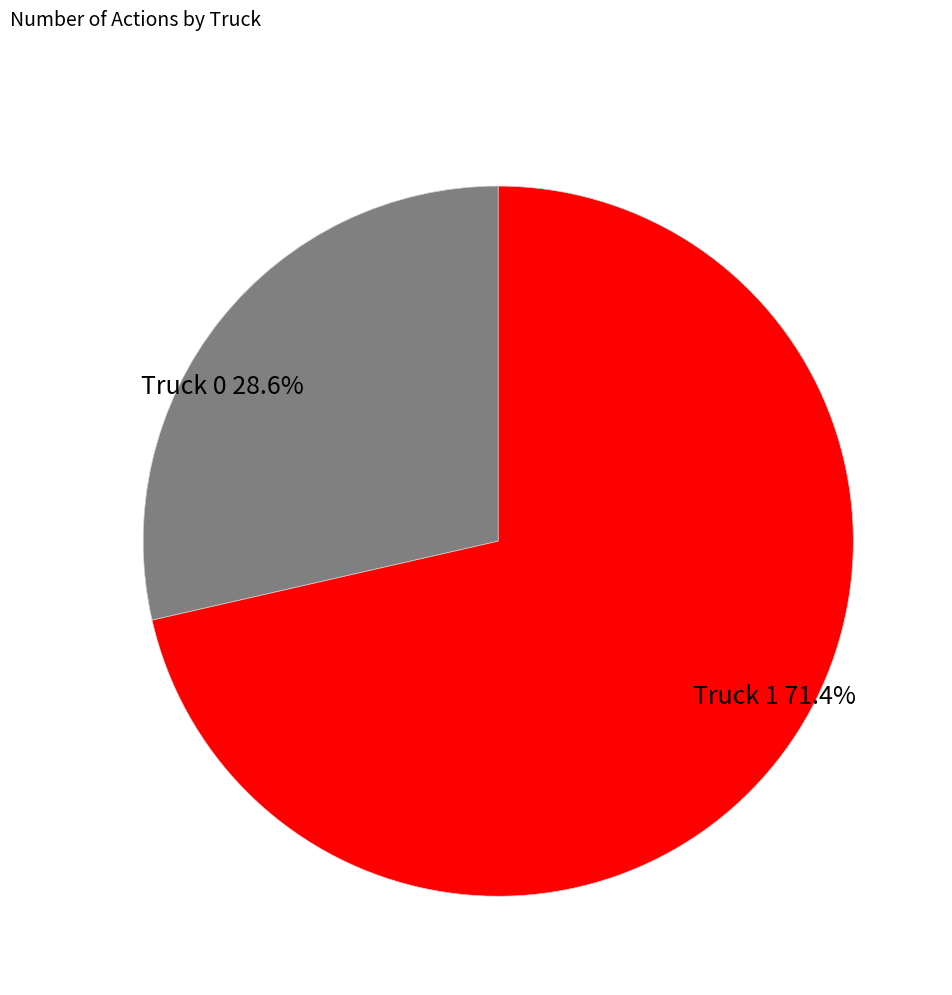

How many segments does this pie chart have?

2